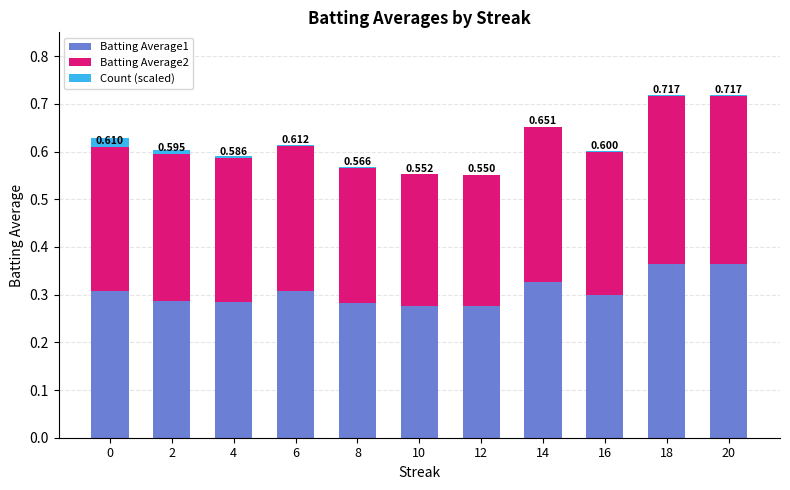

Rank the series at 14 from highest to lowest value.

Batting Average1, Batting Average2, Count (scaled)